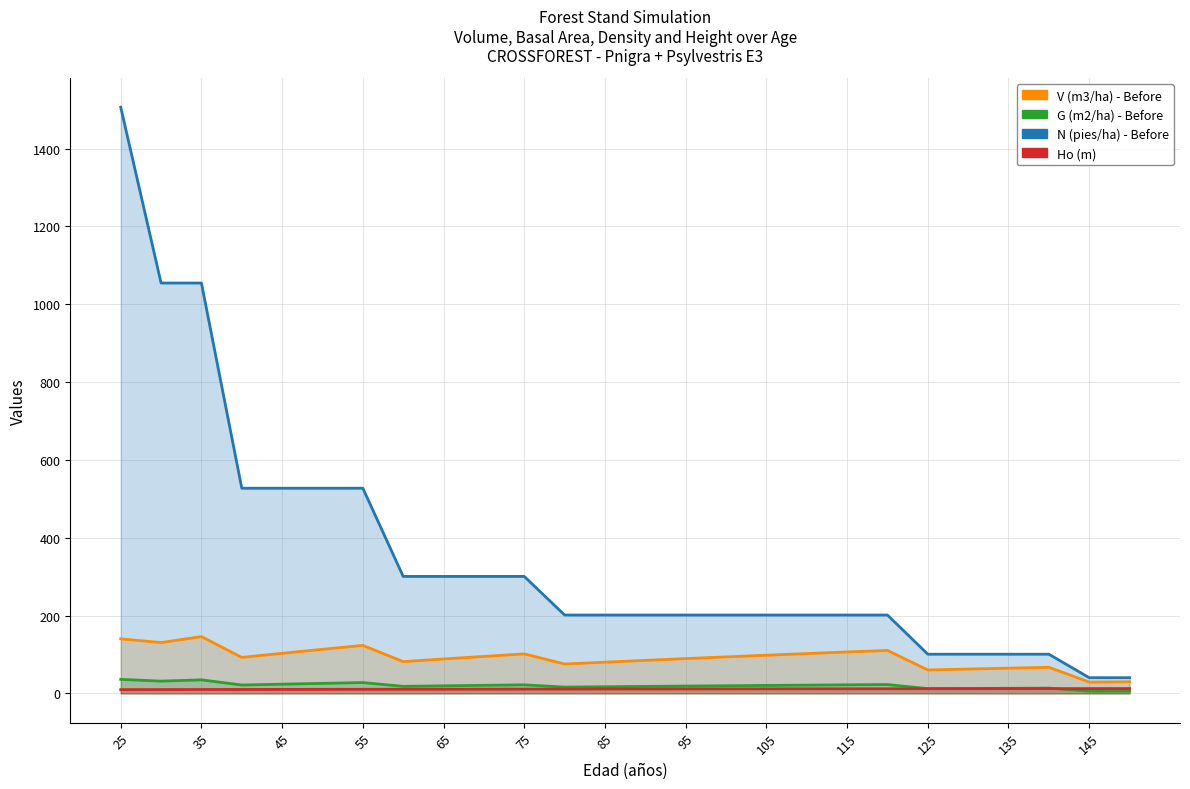

Rank the series by their maximum value, from highest to lowest.

N (pies/ha) - Before, V (m3/ha) - Before, G (m2/ha) - Before, Ho (m)